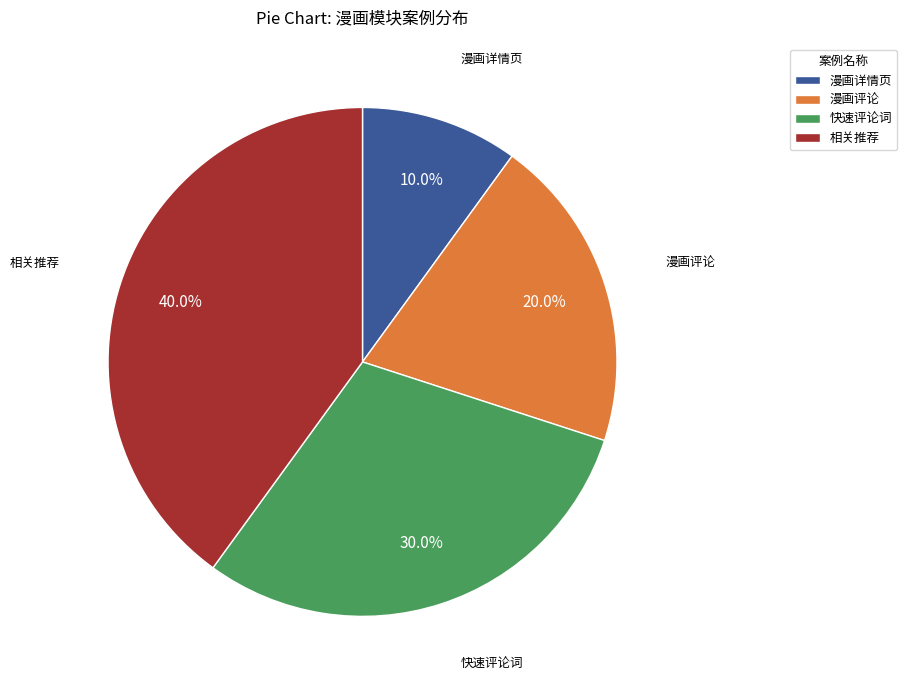

To the nearest percent, what is the difference between the largest and smallest slice percentages?

30%